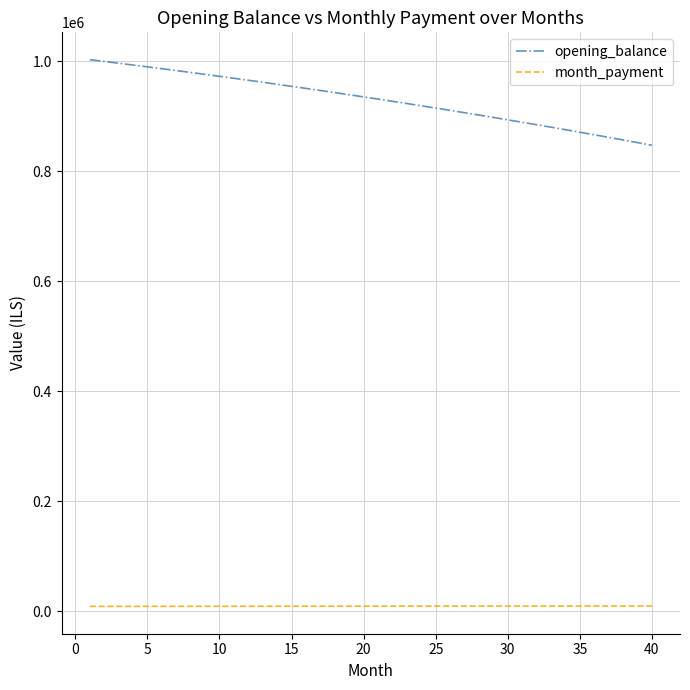

True or false: month_payment and opening_balance cross at least once.

False